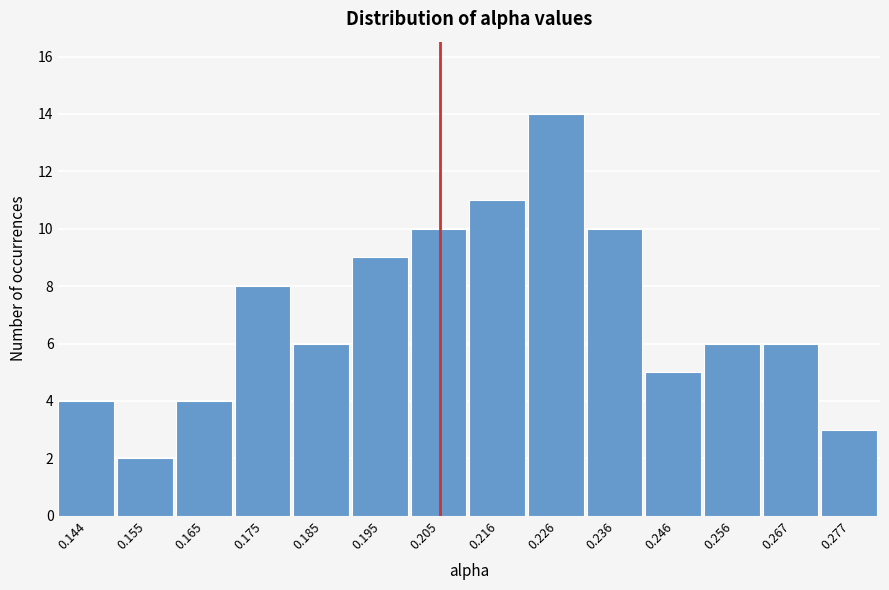

Reading right to left, extract all data points from this chart.

0.277=3	0.267=6	0.256=6	0.246=5	0.236=10	0.226=14	0.216=11	0.205=10	0.195=9	0.185=6	0.175=8	0.165=4	0.155=2	0.144=4